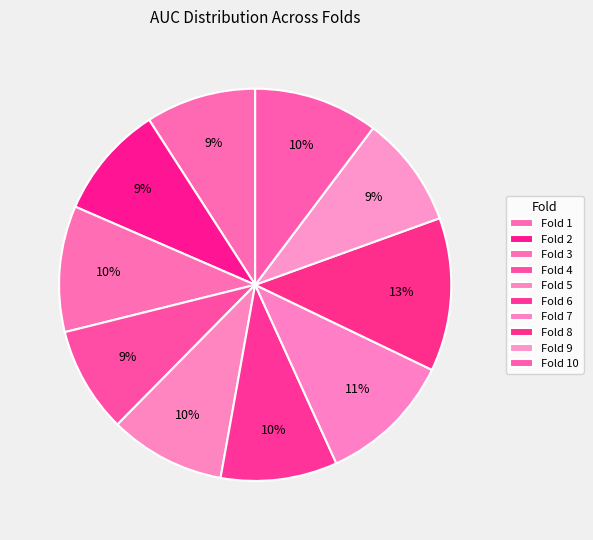

How many segments does this pie chart have?

10